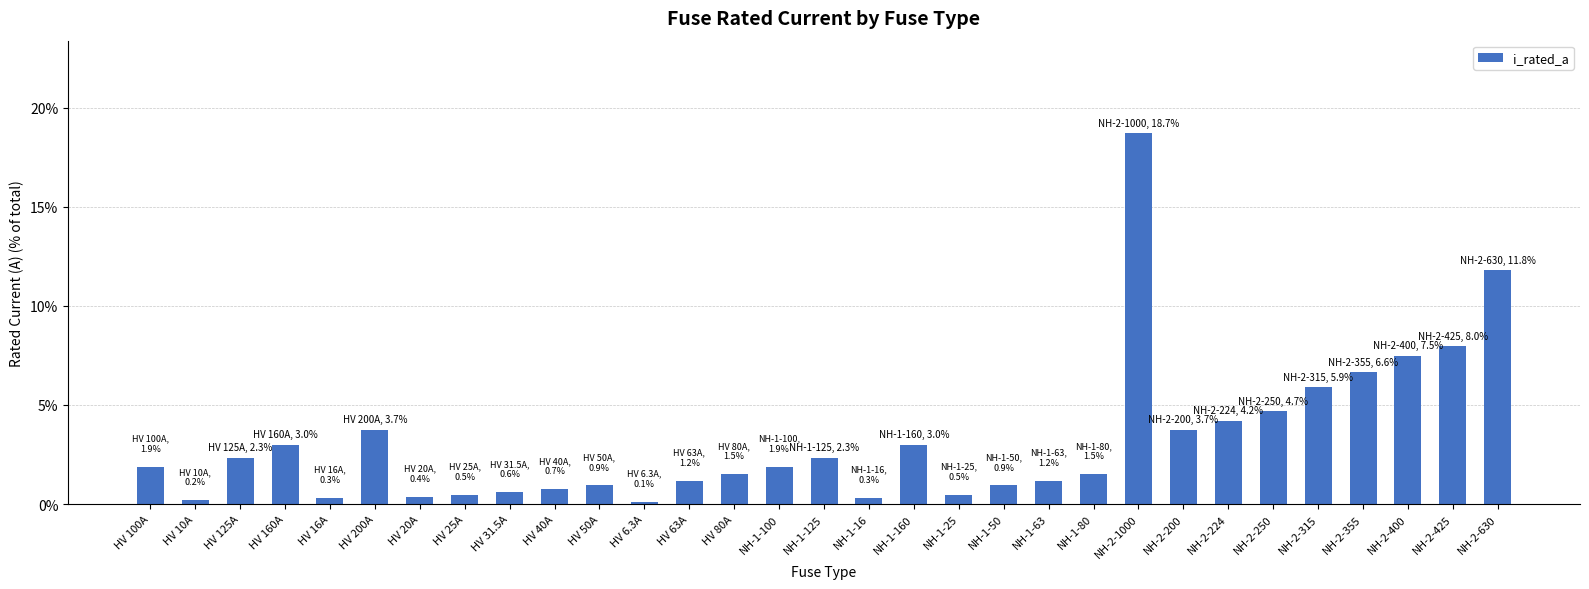

What is the label of the 17th bar from the right?

NH-1-100